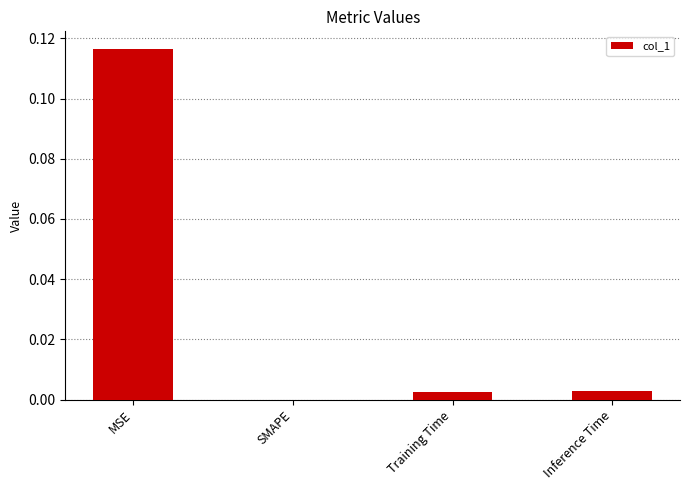

The value at Training Time is 0.0. True or false?

True